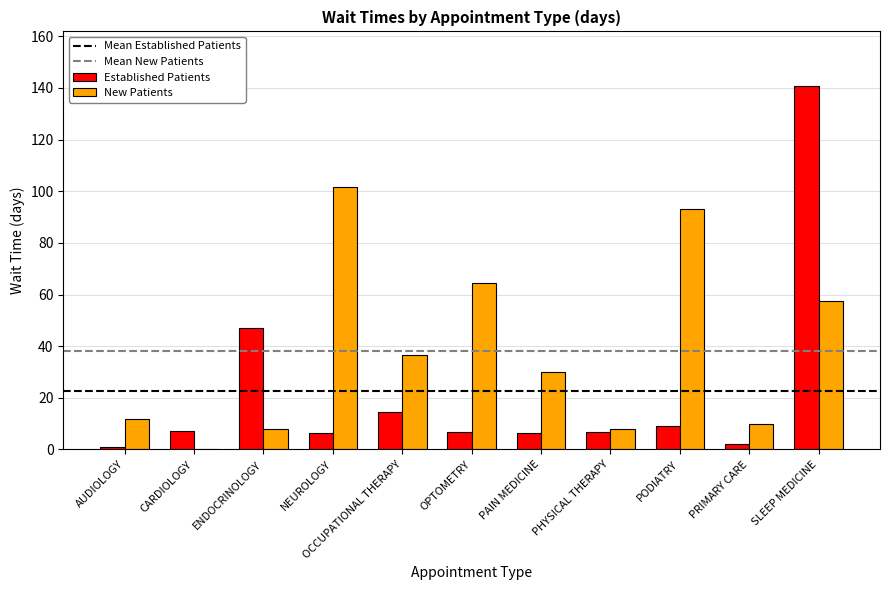

Between ENDOCRINOLOGY and NEUROLOGY, which series saw the biggest shift?

New Patients